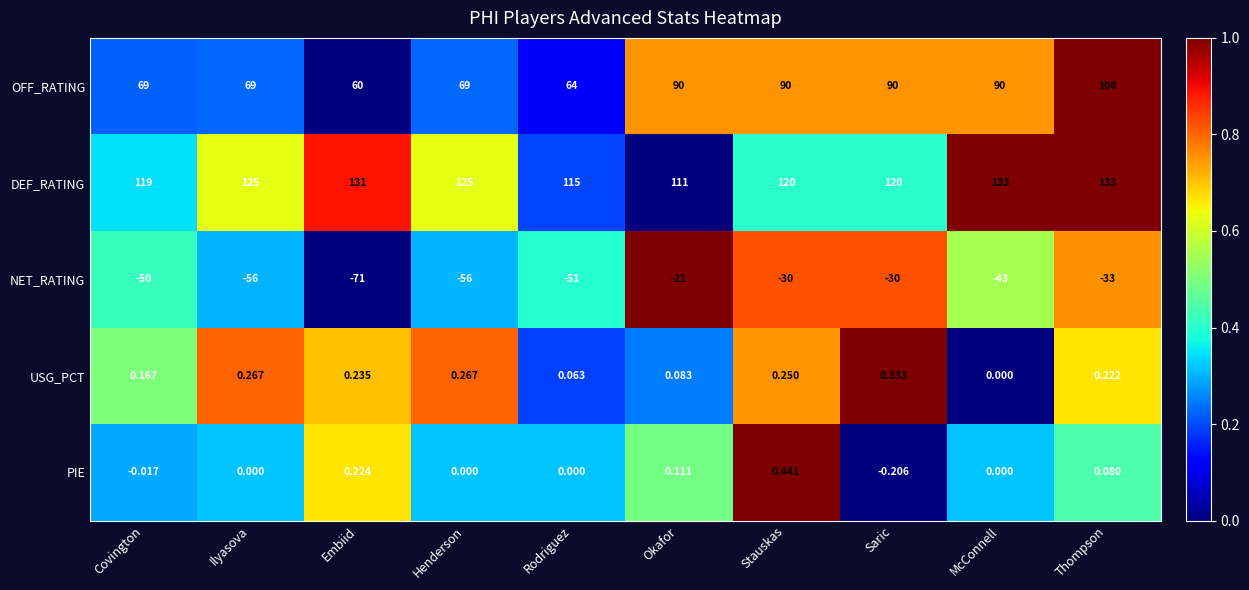

Which label corresponds to the smallest value in the chart?

Embiid